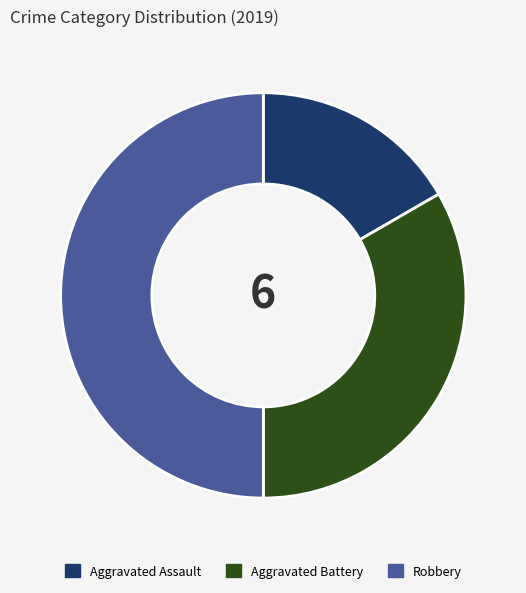

Is it true that Aggravated Assault is 17% of the pie?

True